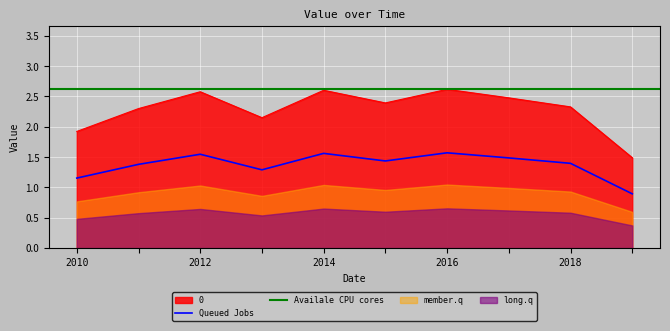

What is the value of the 2nd point from the left?

2.3